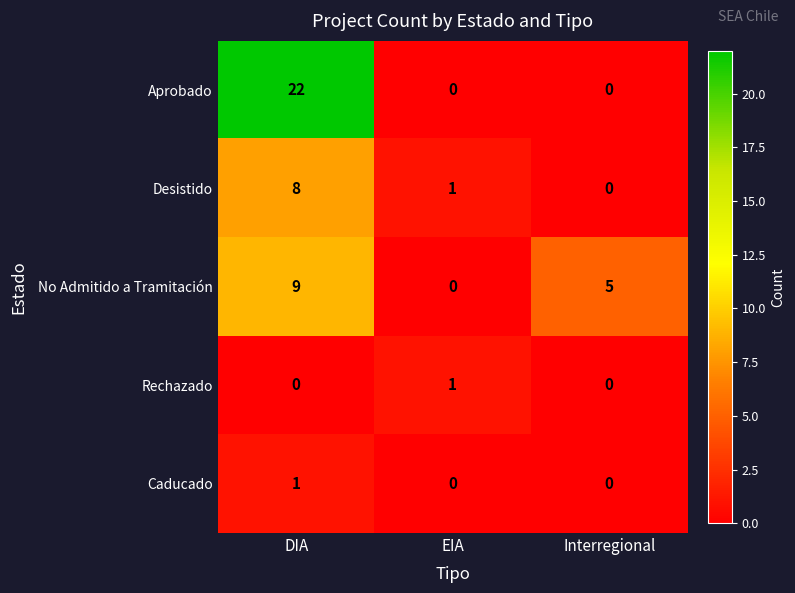

The value of Aprobado at DIA is 22. True or false?

True